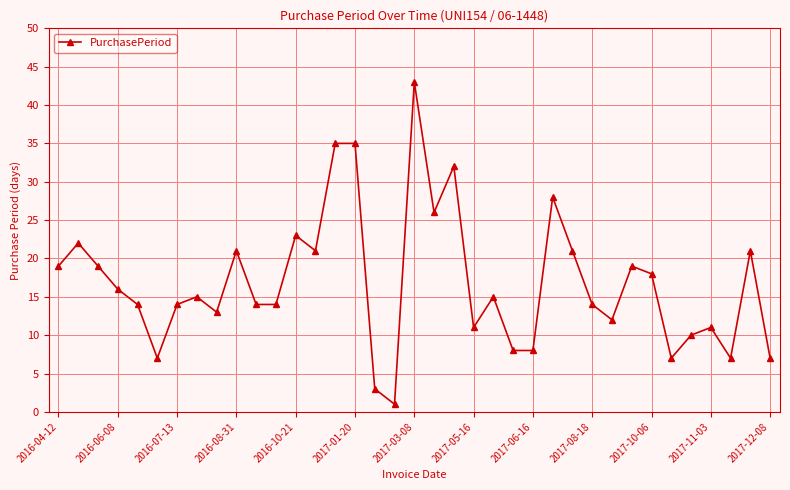

What is the difference between the maximum and minimum values?

42